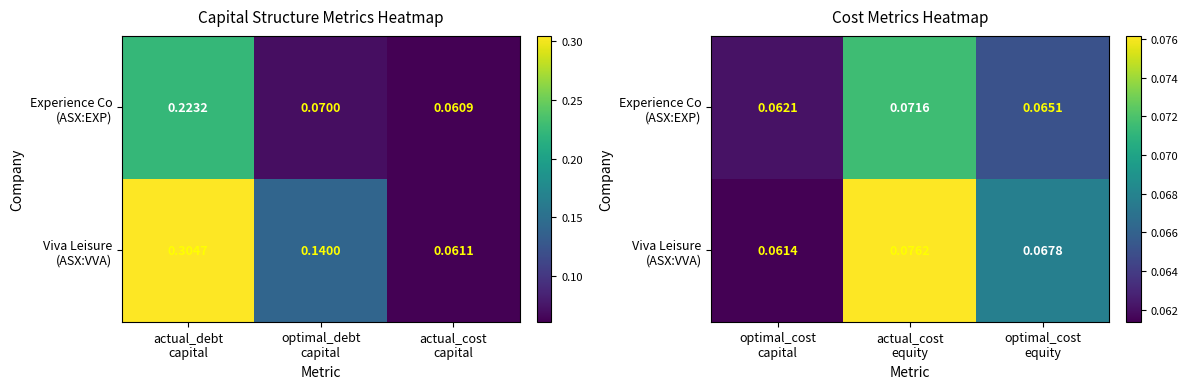

Which series has the largest total across all categories?

Viva Leisure (ASX:VVA)